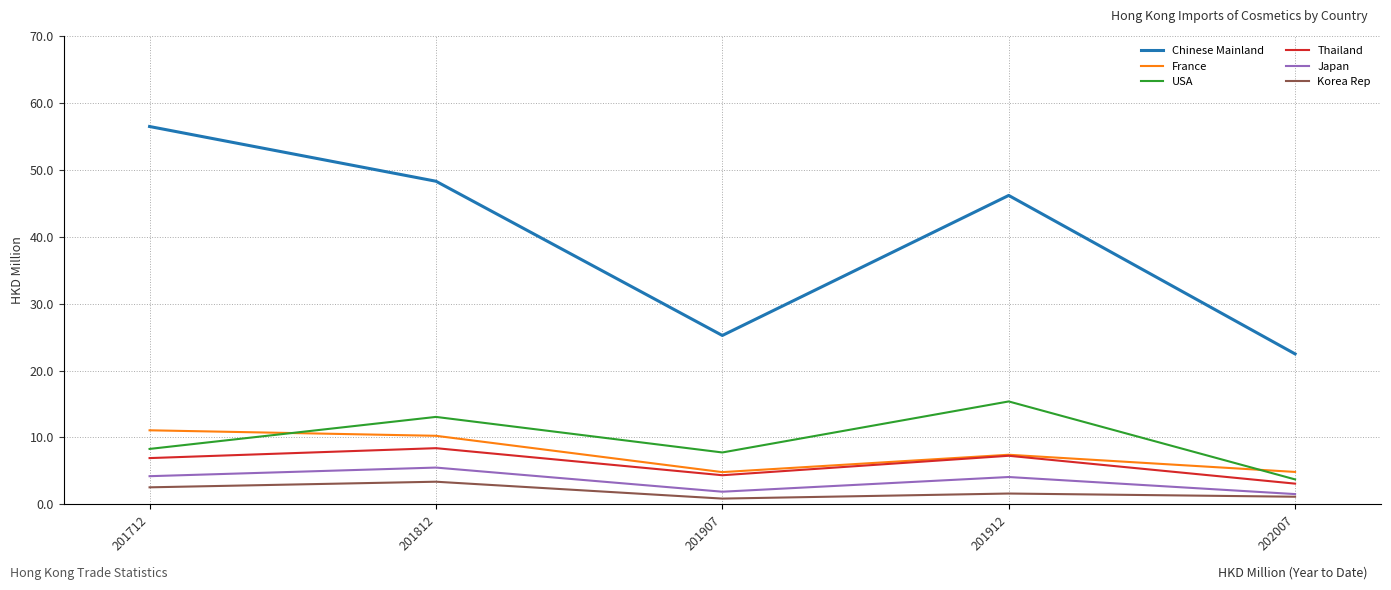

What is the average value of the USA series?

9.6